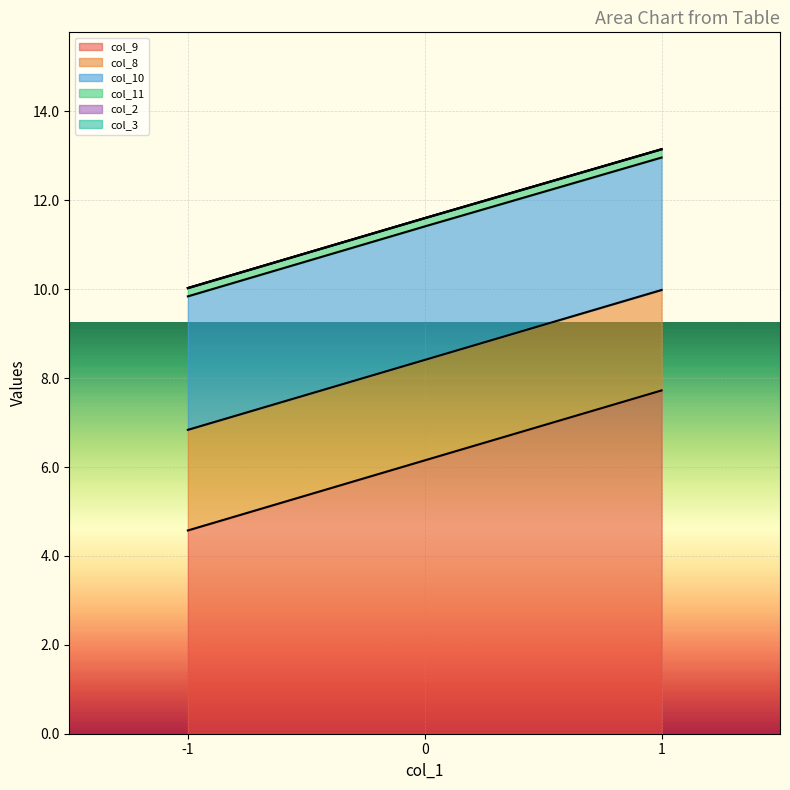

Rank the series by their maximum value, from highest to lowest.

col_9, col_10, col_8, col_11, col_2, col_3